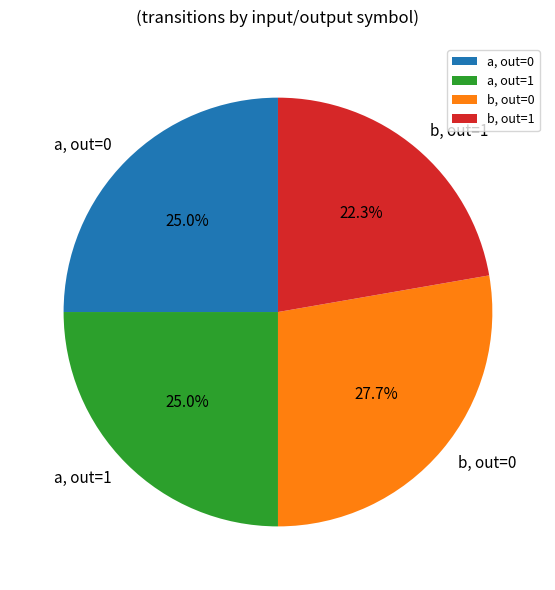

What is the ratio of the value at a, out=0 to the value at b, out=0?

0.9